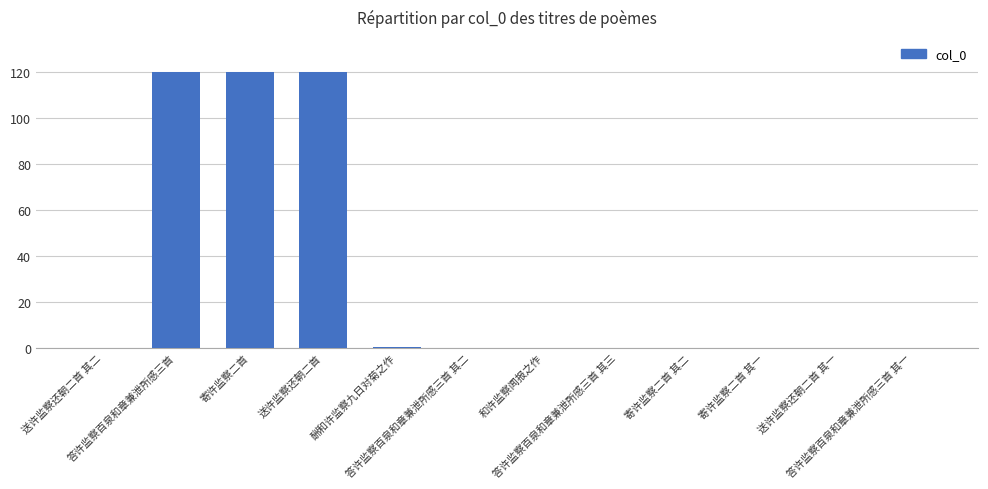

What is the sum of all values?

360.5